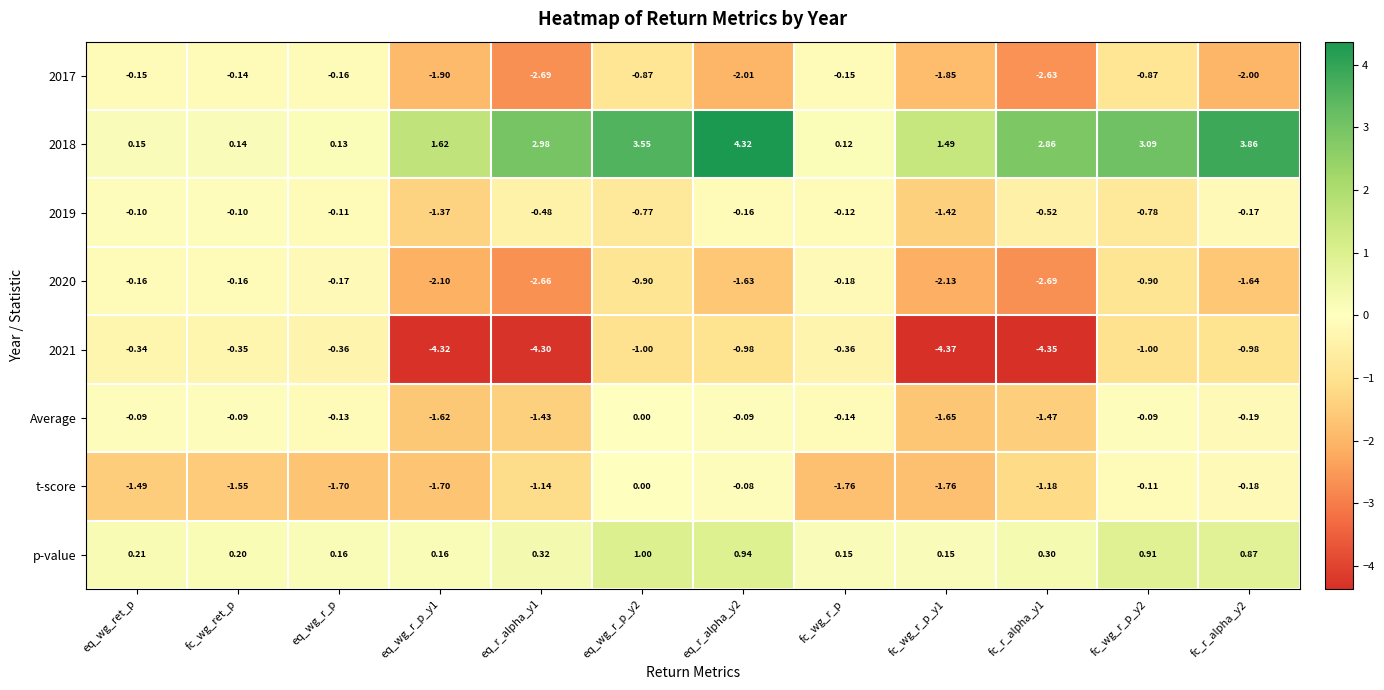

Is the value of 2019 at eq_wg_r_p greater than the value of p-value at eq_wg_r_p?

No